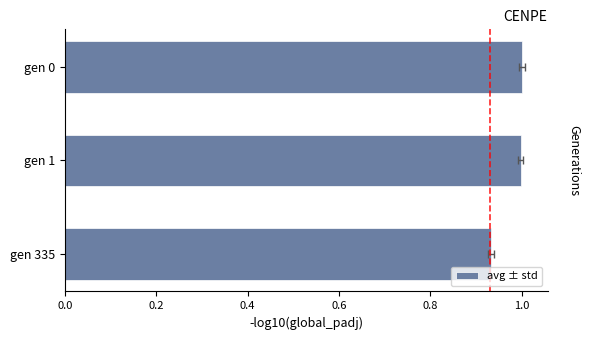

How many data points does each series have?

3